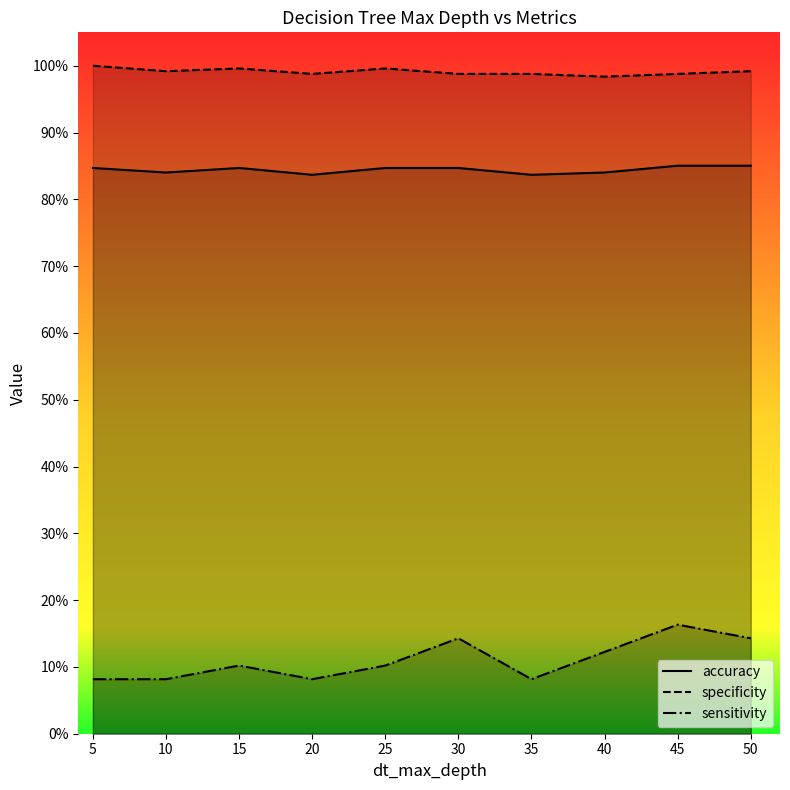

What is the value of the specificity point at the 10th from the left?

1.0